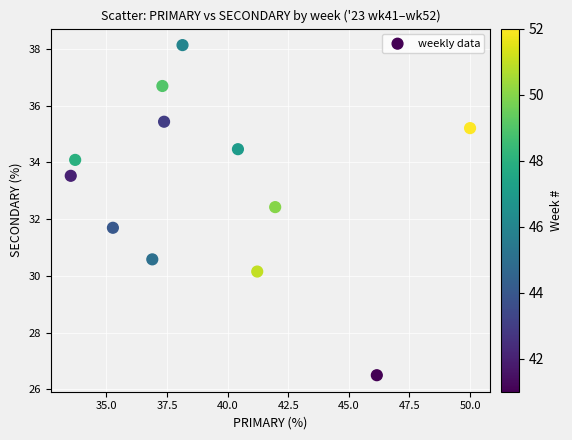

What is the range of Y values (max minus min)?

11.6